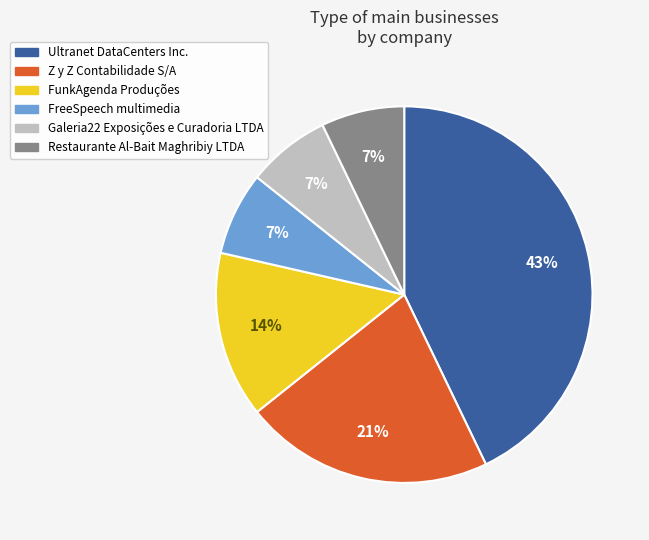

To the nearest percent, what is the difference between the FunkAgenda Produções and Restaurante Al-Bait Maghribiy LTDA slice percentages?

7%